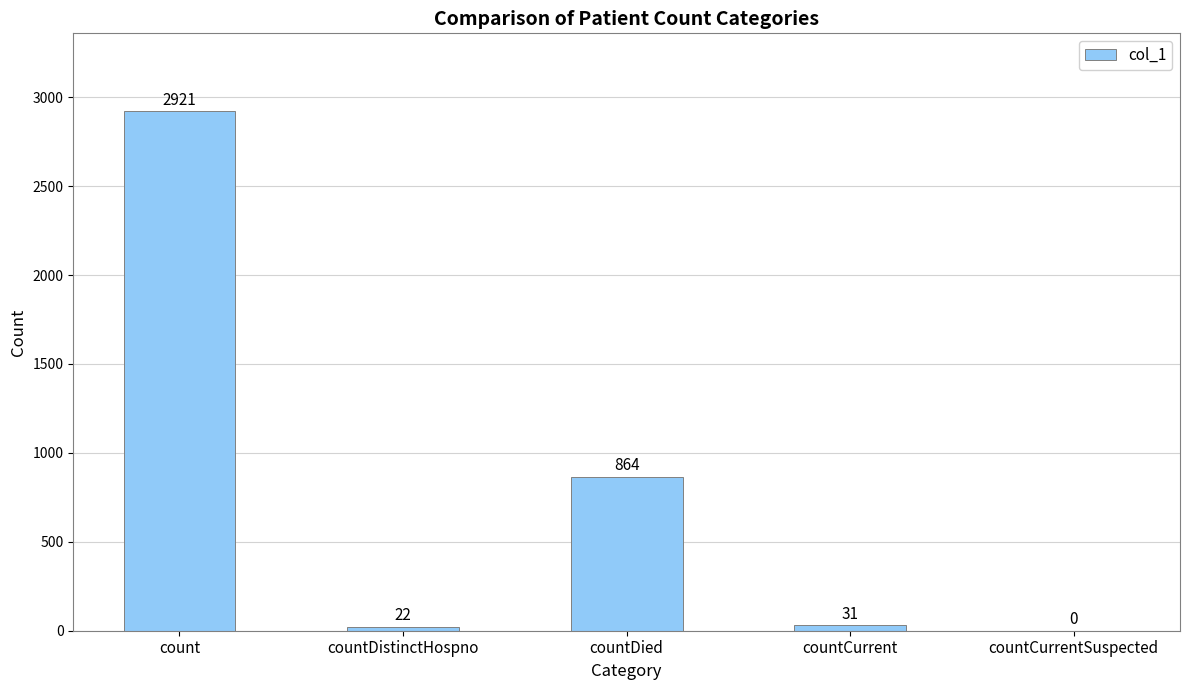

Where is the data nearest to the value 1460?

countDied